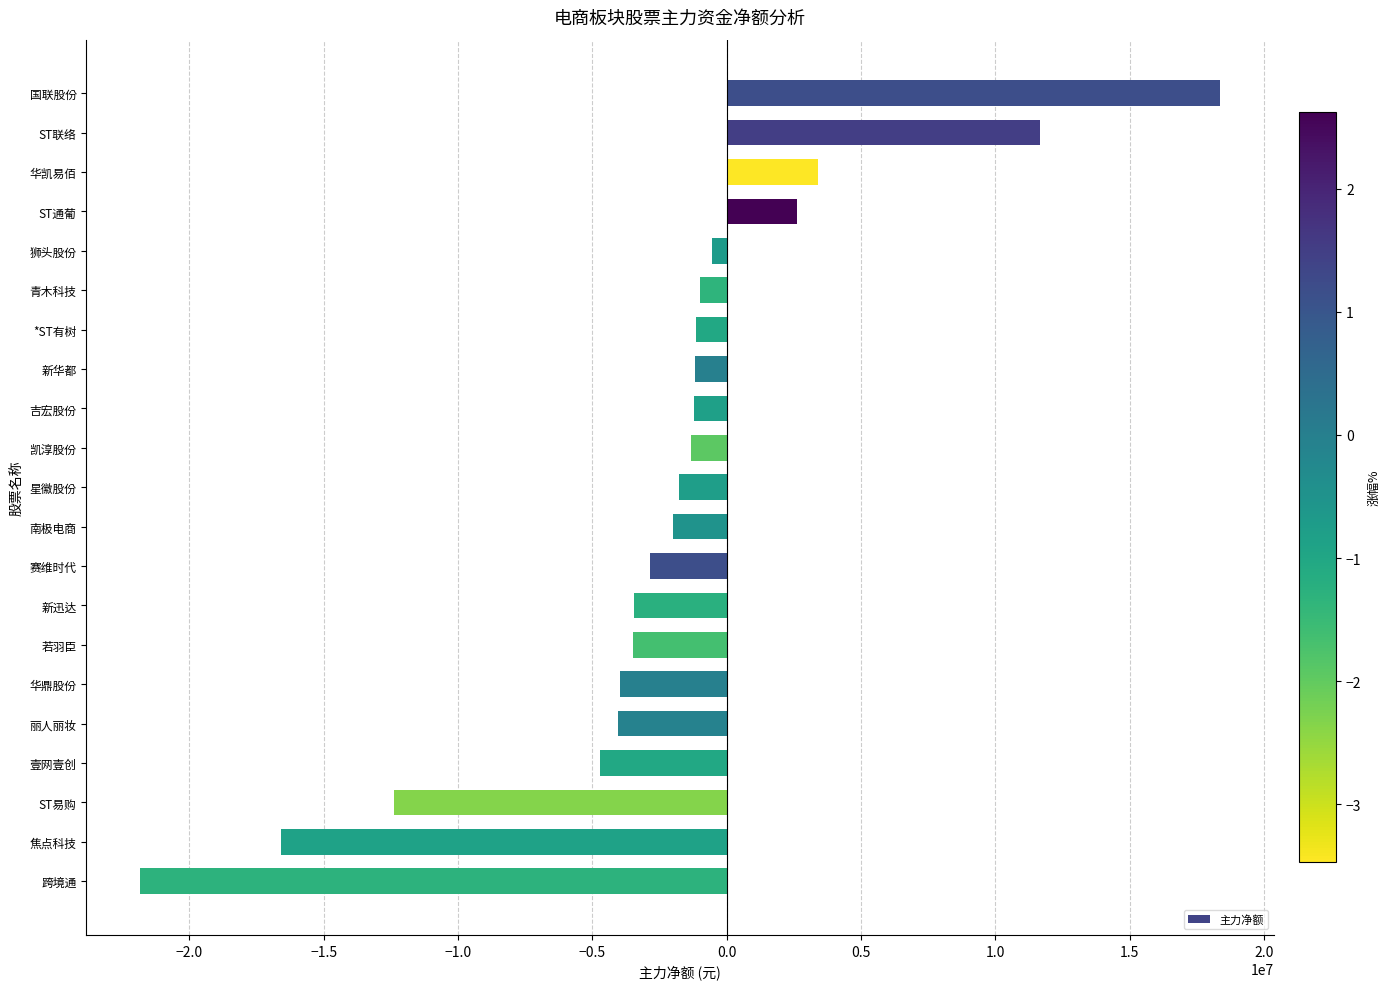

What is the label of the 15th bar from the top?

若羽臣